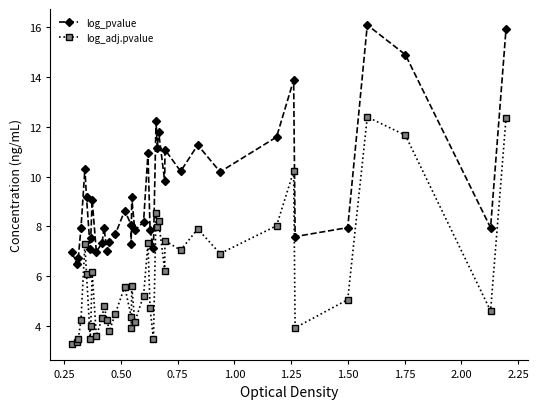

Which series has the largest total across all categories?

log_pvalue